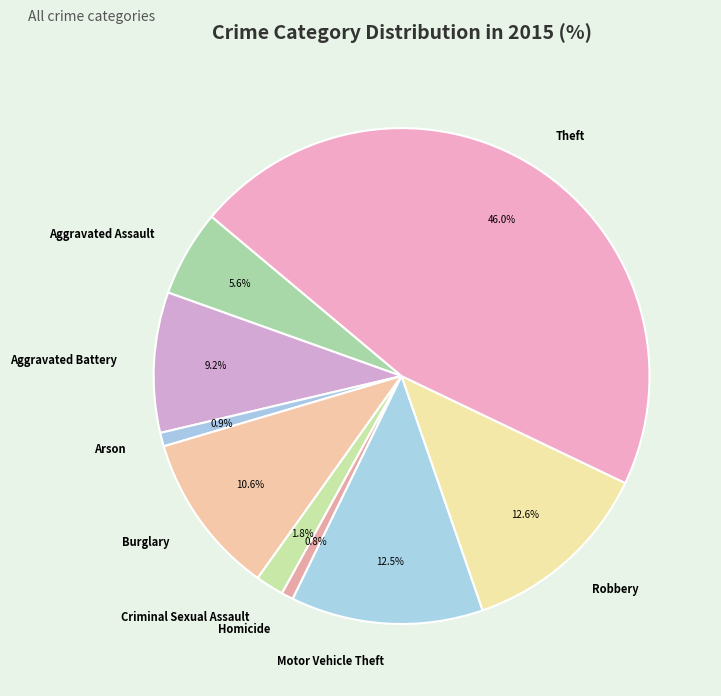

Is it true that Robbery is 26% of the pie?

False